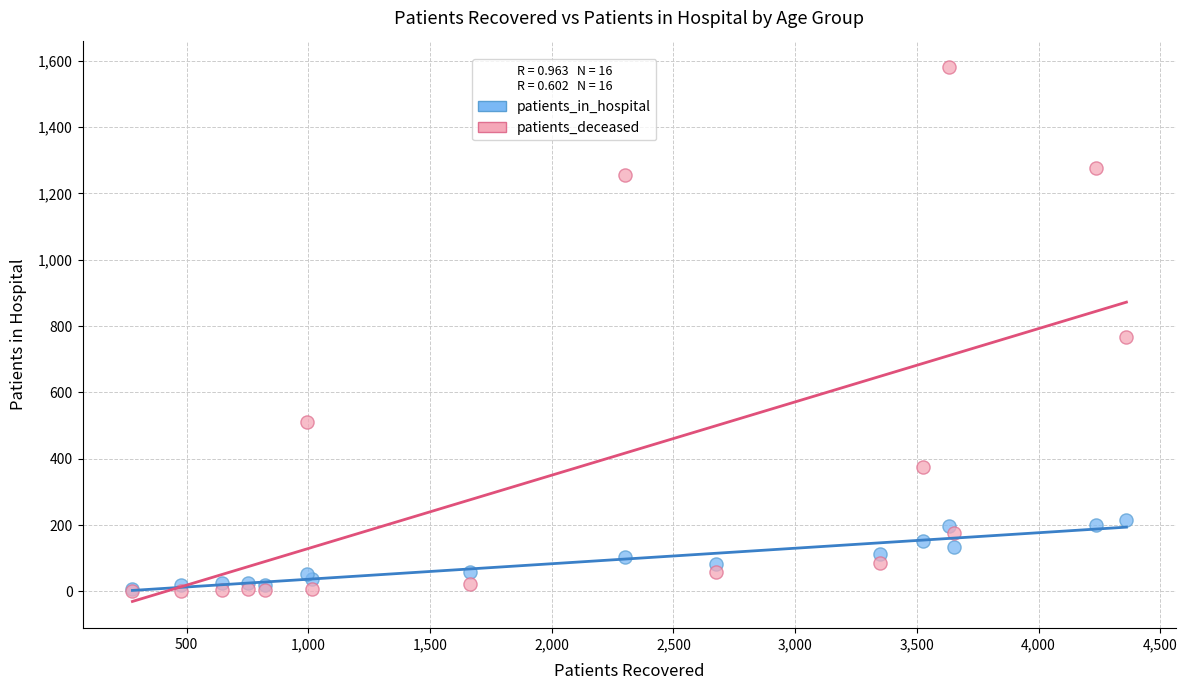

Across all series, what Y value is closest to 790?

768